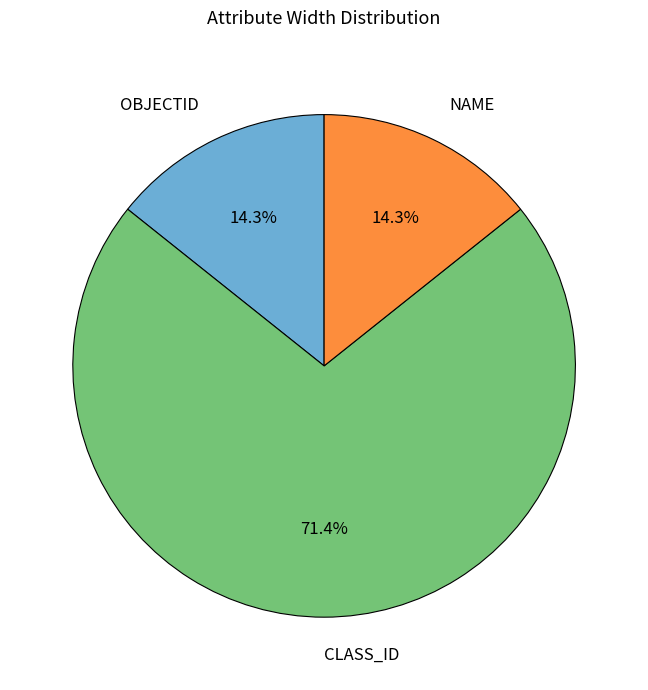

Is there a majority slice in this chart?

Yes